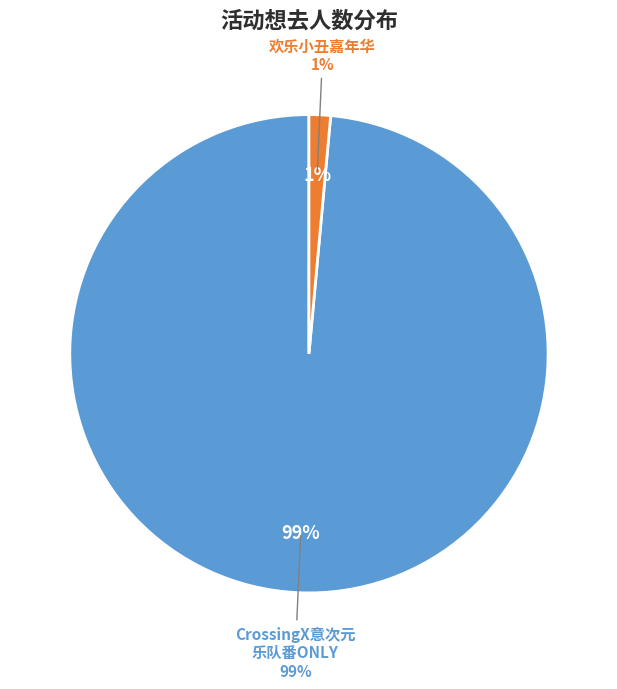

Is it true that 南昌·CrossingX意次元｜乐队番ONLY is 99% of the pie?

True